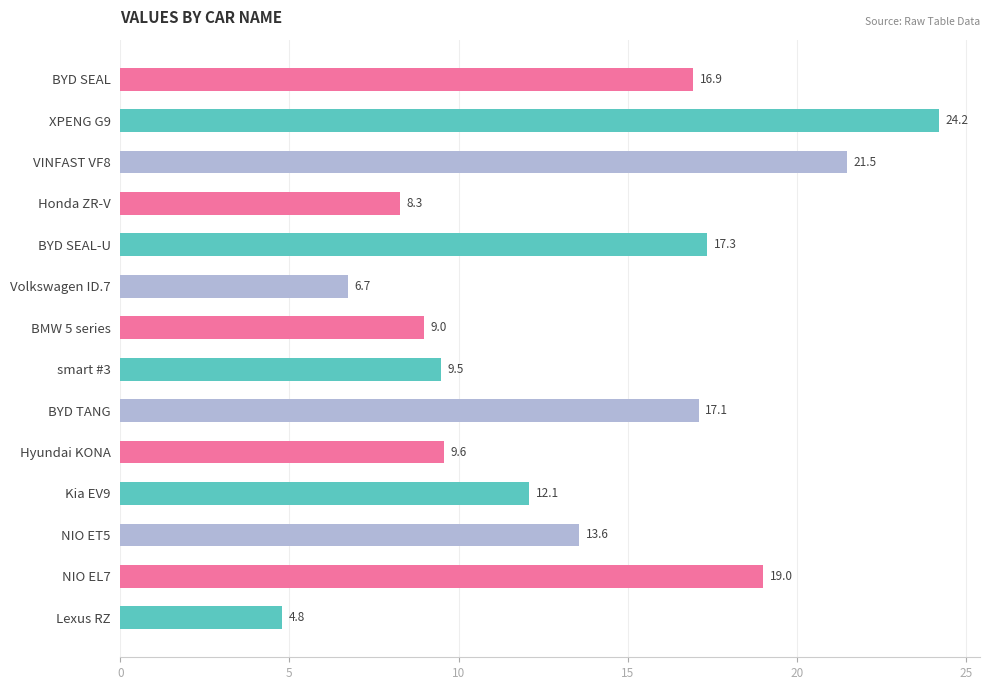

Are the bars grouped side by side (vs. stacked)?

No